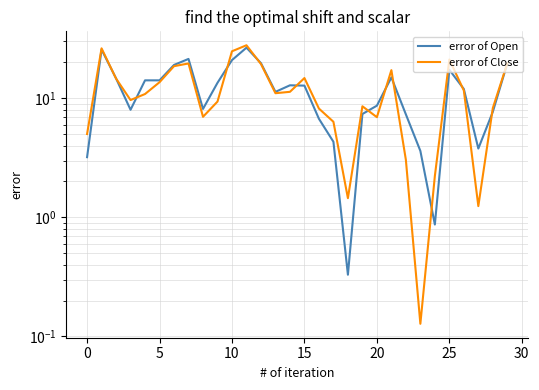

How many interior local peaks does the error of Close series have?

7